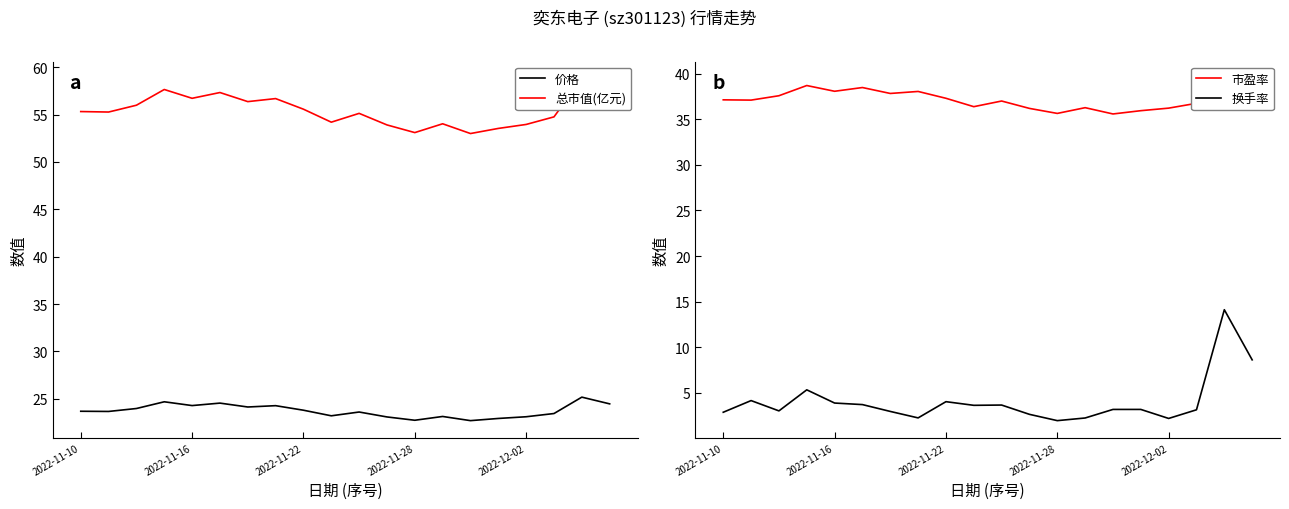

How many interior local peaks does the 总市值(亿元) series have?

6